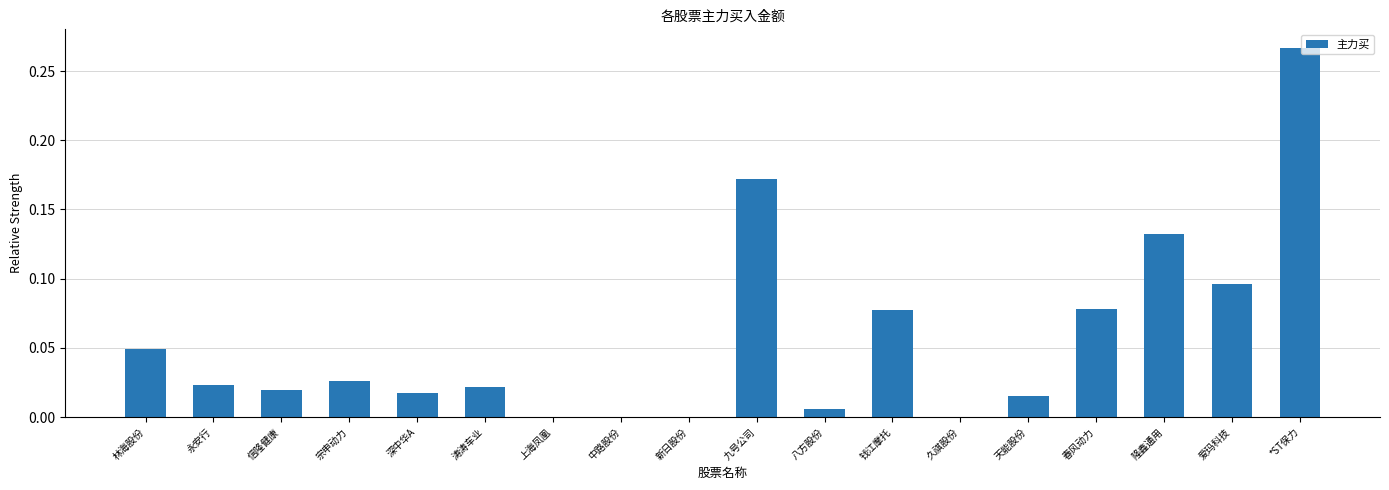

The value at 八方股份 is 0.0. True or false?

True